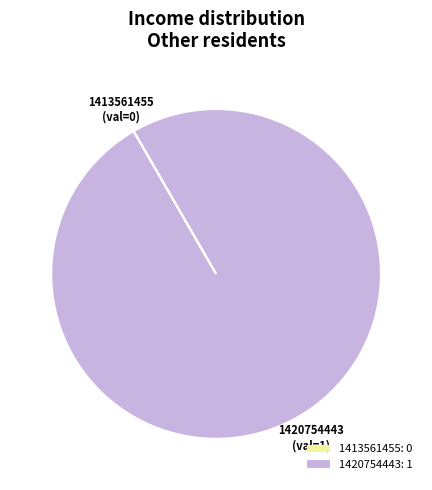

Does 1420754443: 1 represent more than half of the total?

Yes